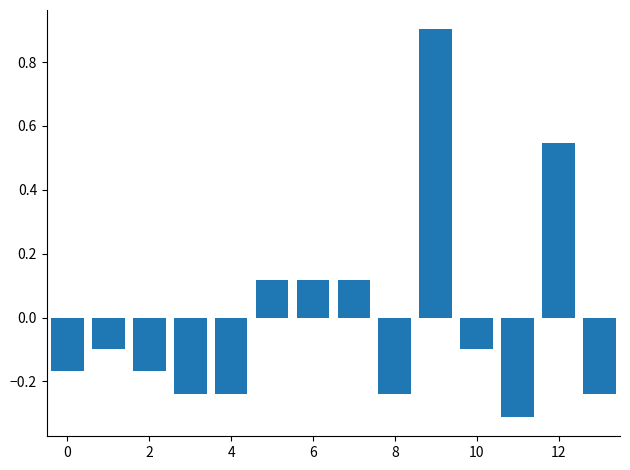

How many series are shown in this chart?

1